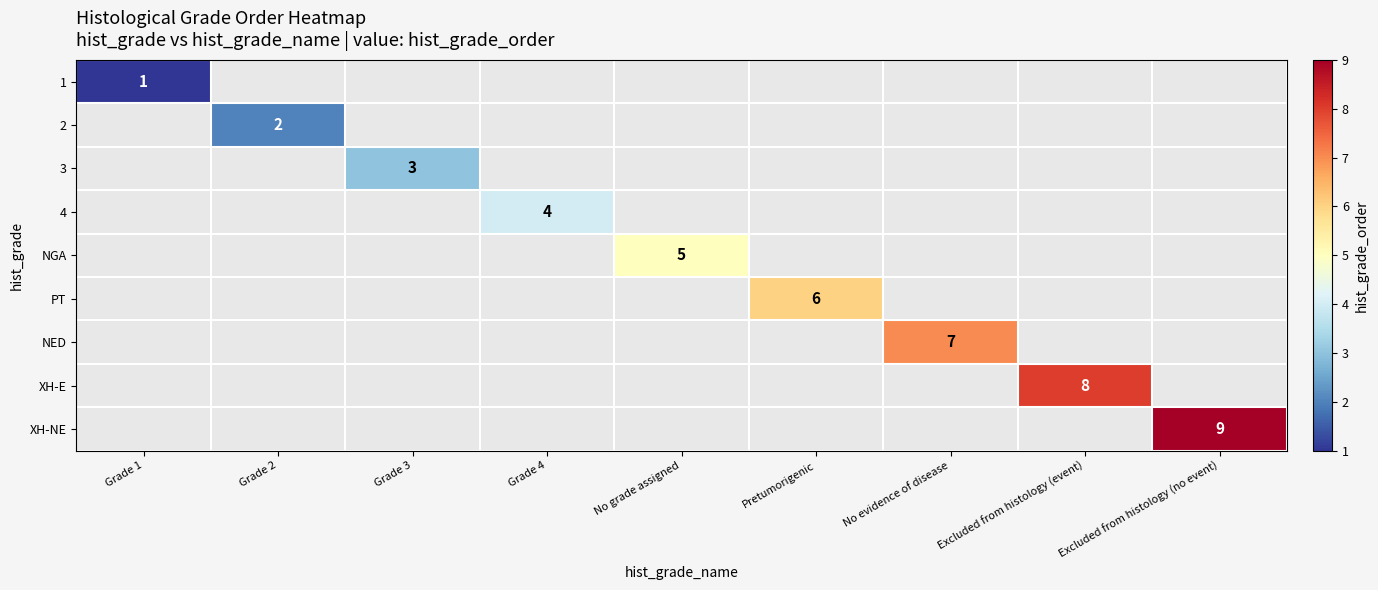

True or false: NED has a value of 1 at No evidence of disease.

False